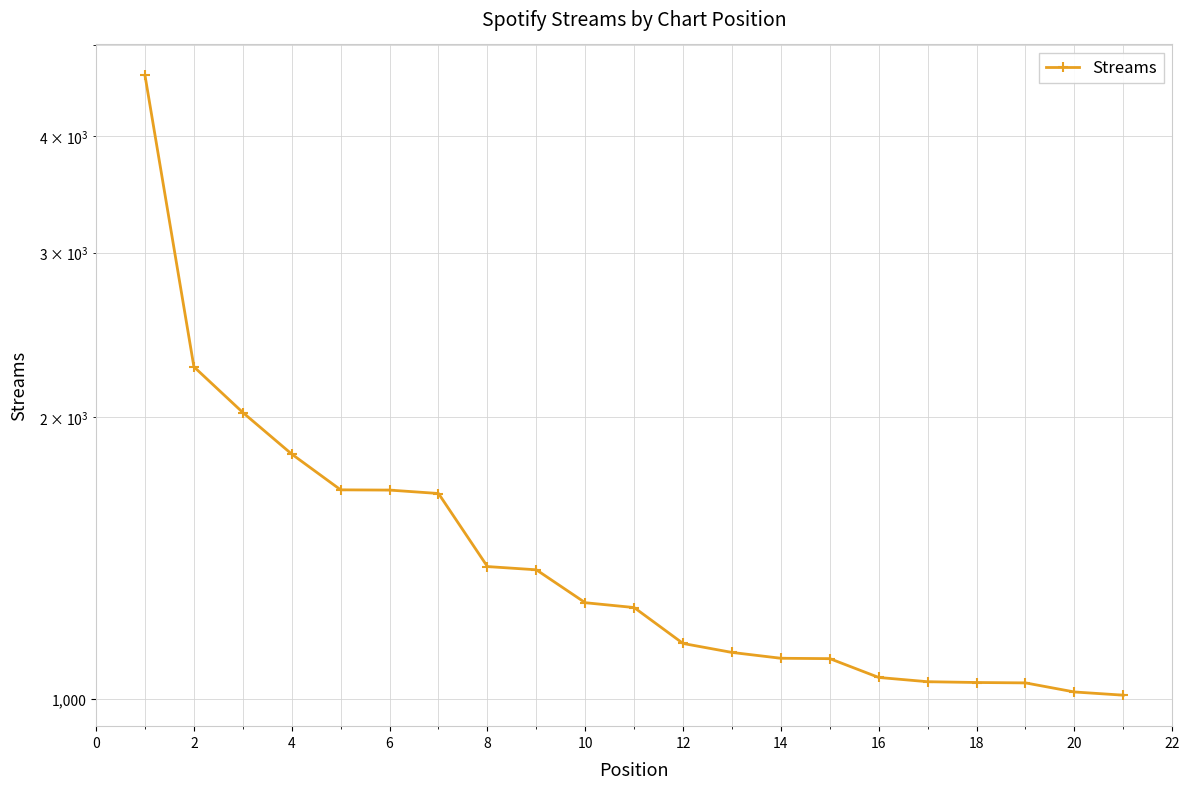

The value at 2 is 737. True or false?

False